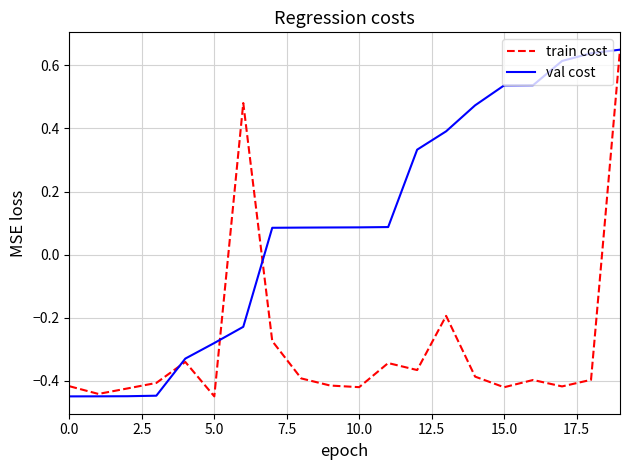

Which series has the largest total across all categories?

val cost